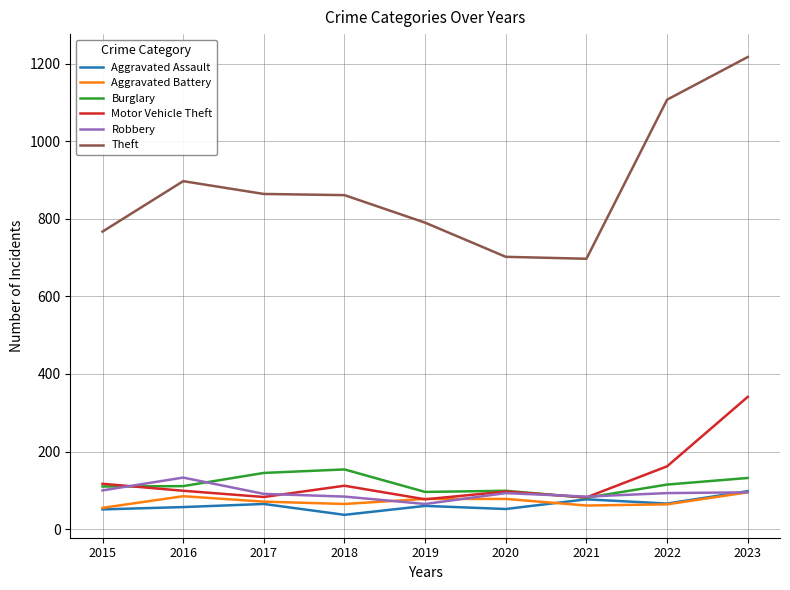

True or false: Theft and Motor Vehicle Theft cross at least once.

False